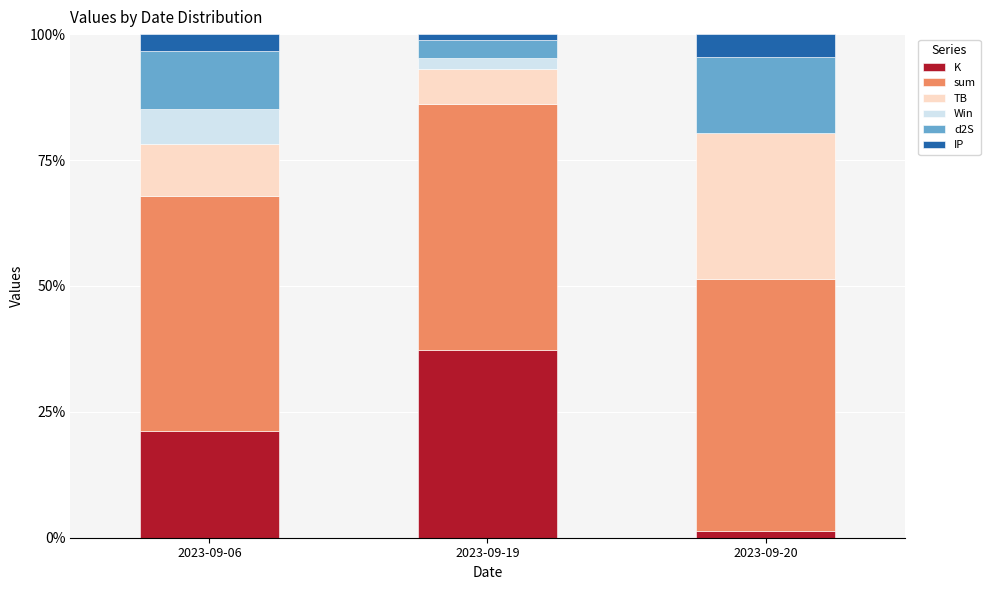

What is the maximum value for K?

37.2